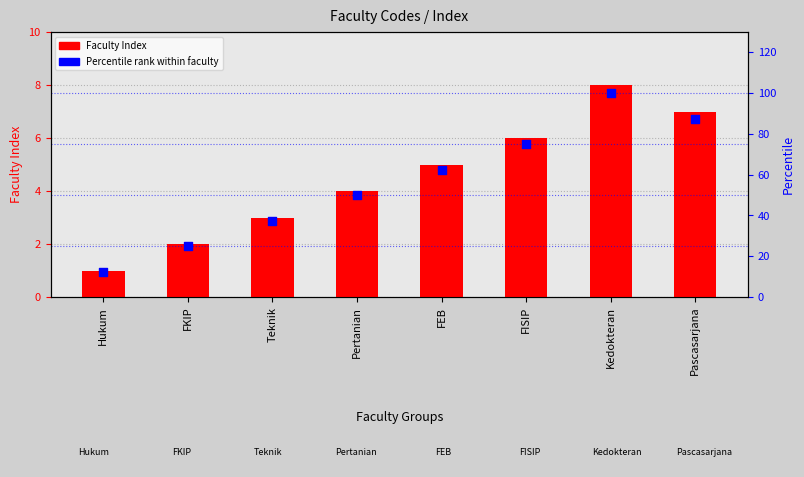

Which series has the largest Y range (max minus min)?

Percentile rank within faculty